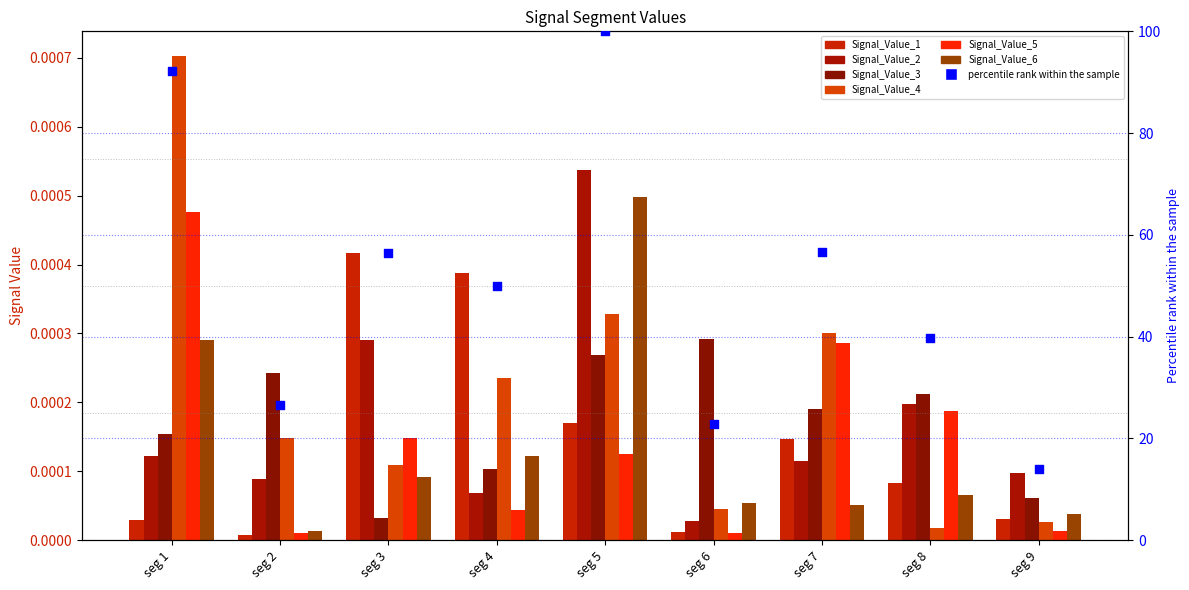

What are all the series names shown in the legend?

Signal_Value_1, Signal_Value_2, Signal_Value_3, Signal_Value_4, Signal_Value_5, Signal_Value_6